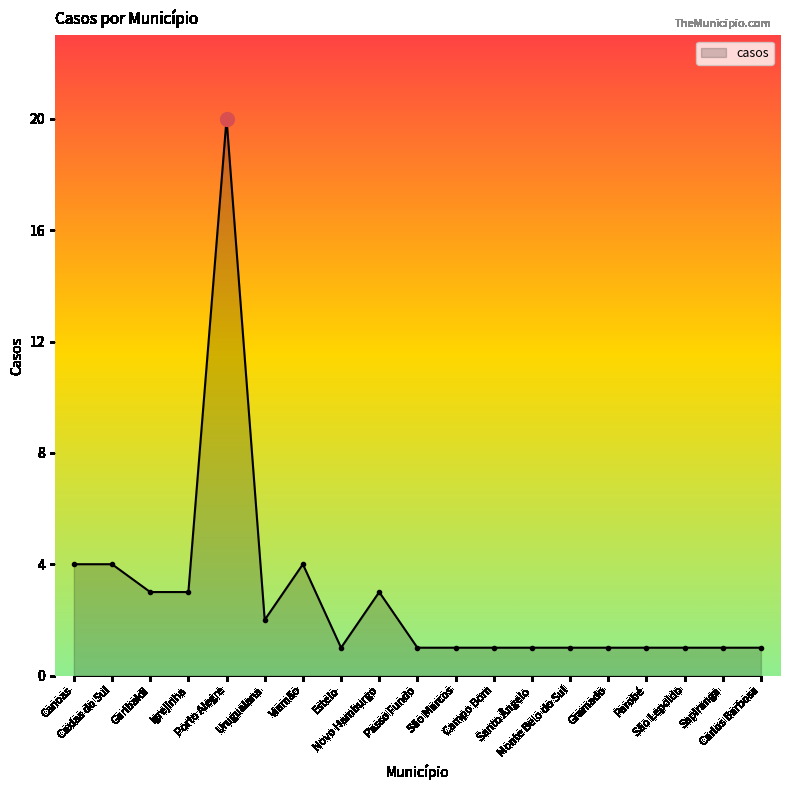

How many distinct data groups are displayed?

1